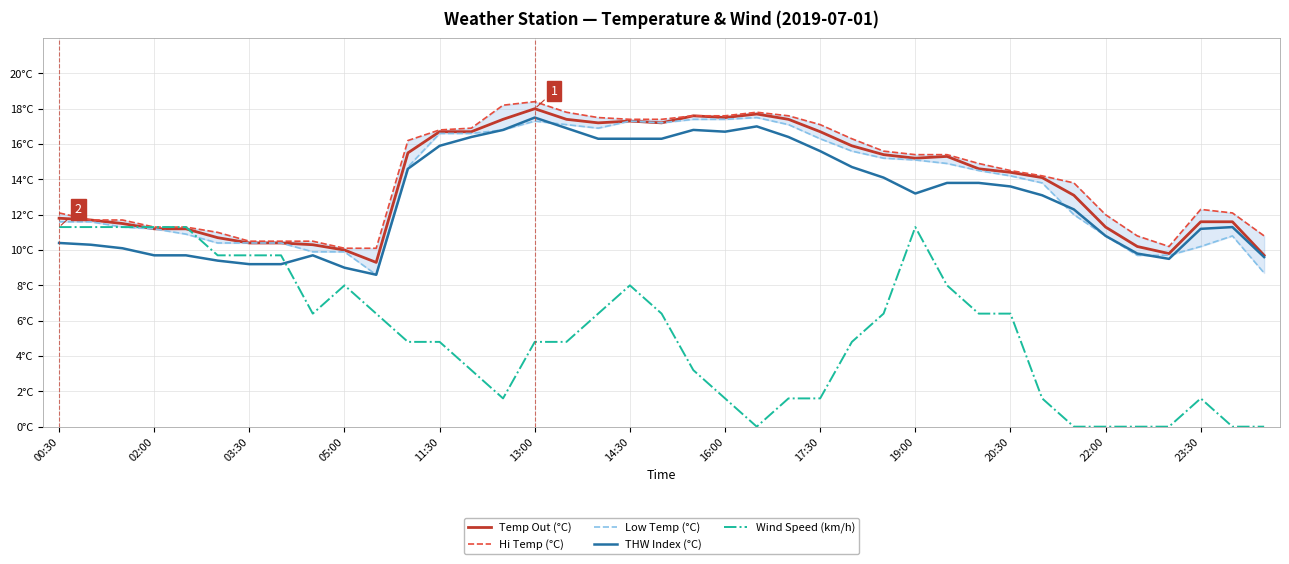

What is the spread (max minus min) of values at 22:00?

12.0